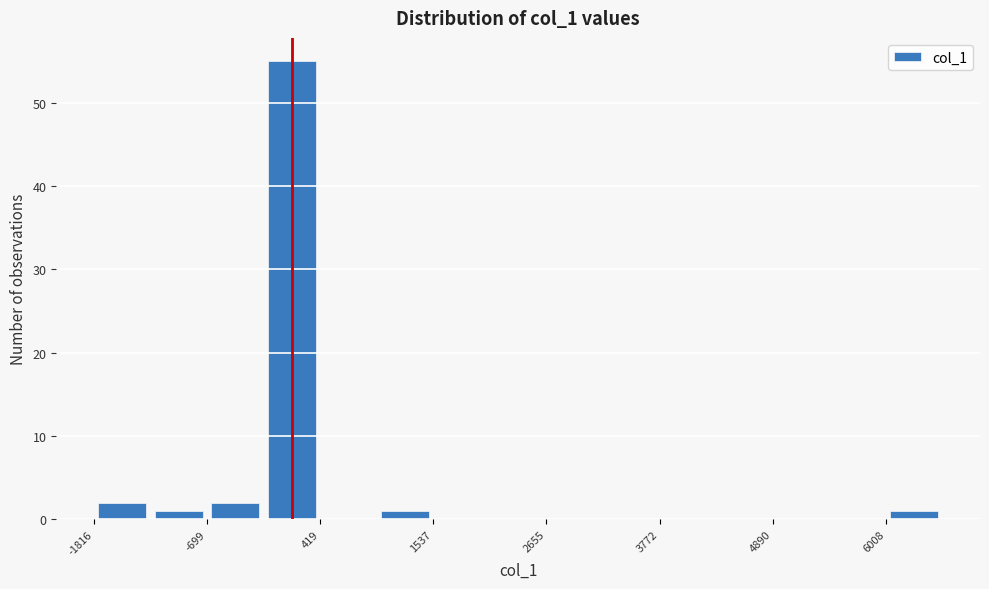

Around what value on the x-axis is the tallest bar? Give the approximate position of its centre, as read against the axis.

200